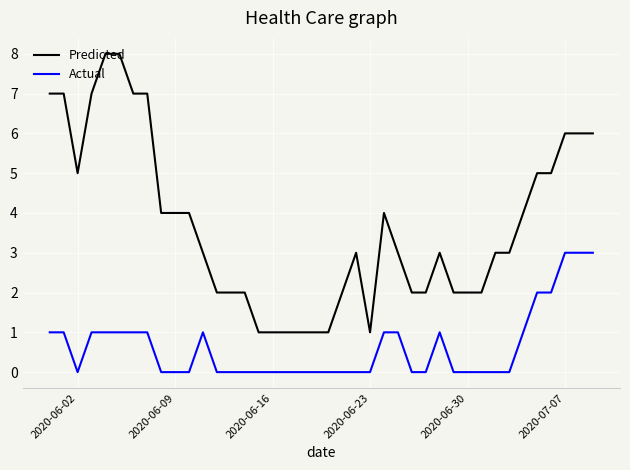

What is the maximum value shown in the chart?

8